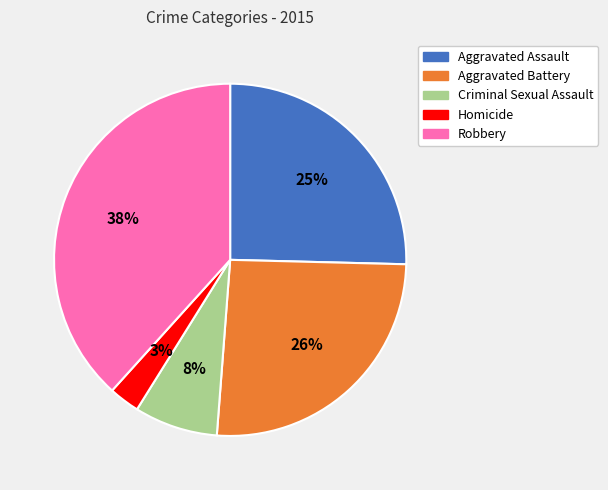

Is there a majority slice in this chart?

No